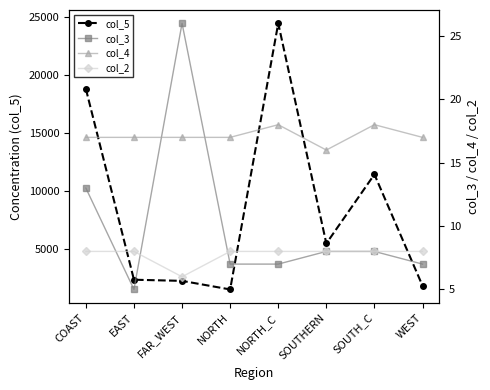

What is the sum of the col_4 values at COAST and WEST?

34.0